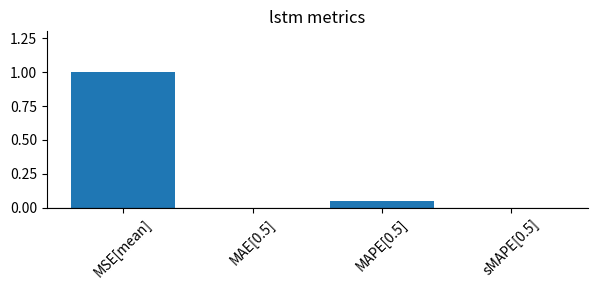

What is the sum of all values?

1.0